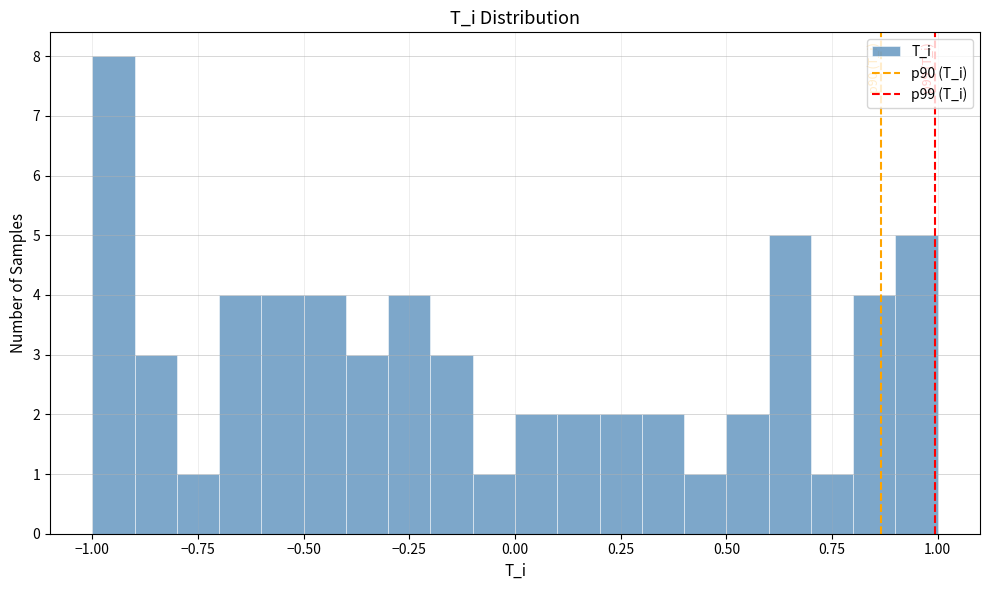

Around what value on the x-axis is the tallest bar? Give the approximate position of its centre, as read against the axis.

-0.95